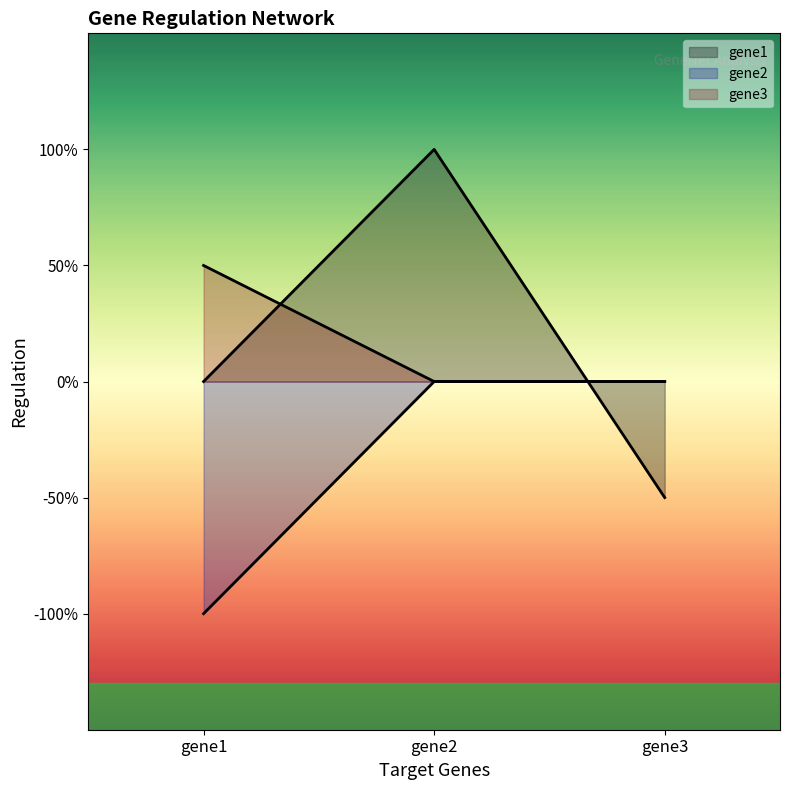

At which label does gene2 reach its minimum?

gene1